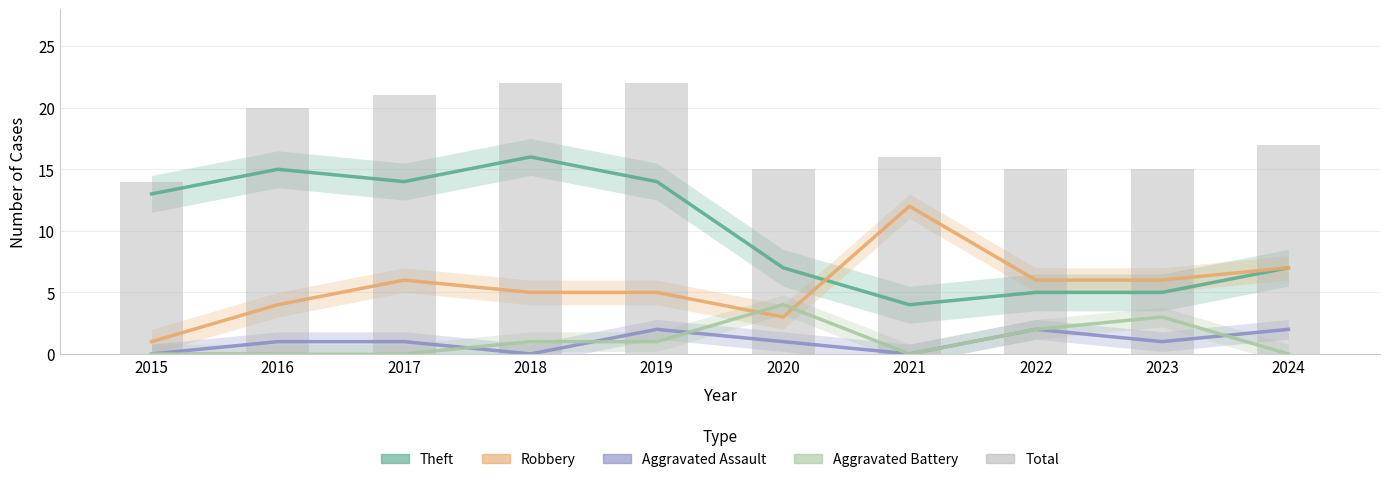

At how many categories does at least one series exceed 20?

3